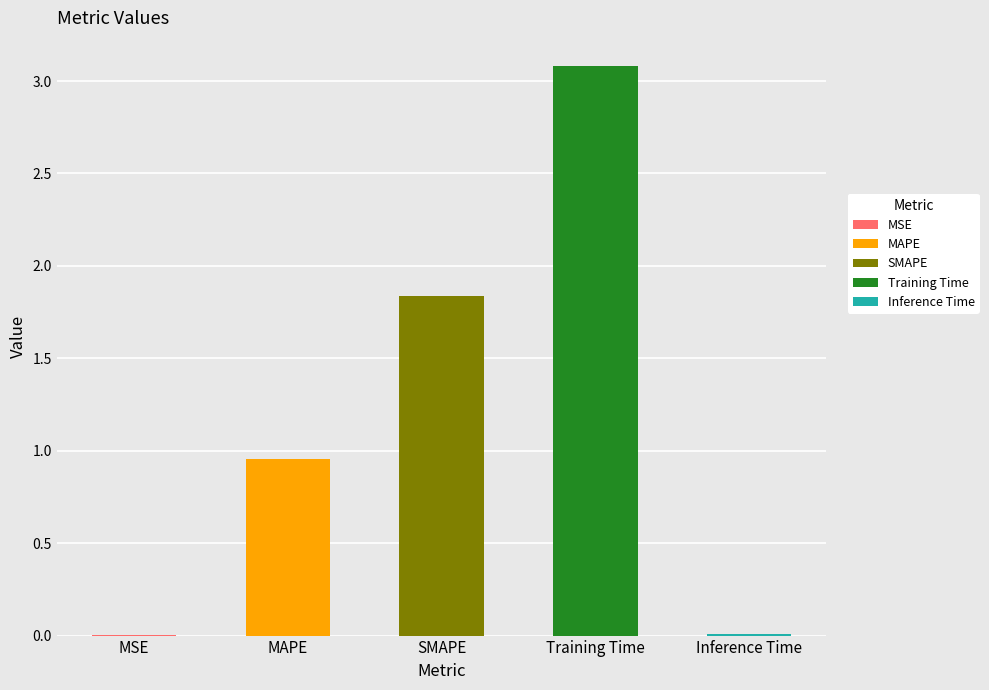

Reading left to right, transcribe all the data shown in this chart.

MSE=0.0	MAPE=1.0	SMAPE=1.8	Training Time=3.1	Inference Time=0.0